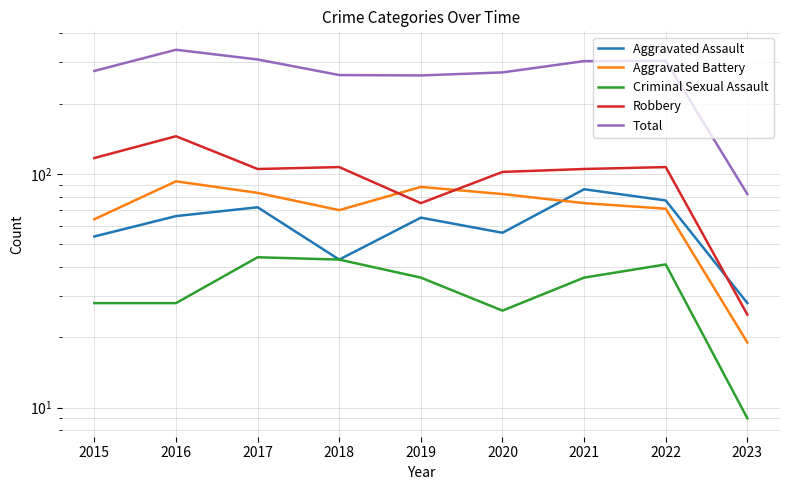

True or false: Aggravated Battery and Total intersect in this chart.

False